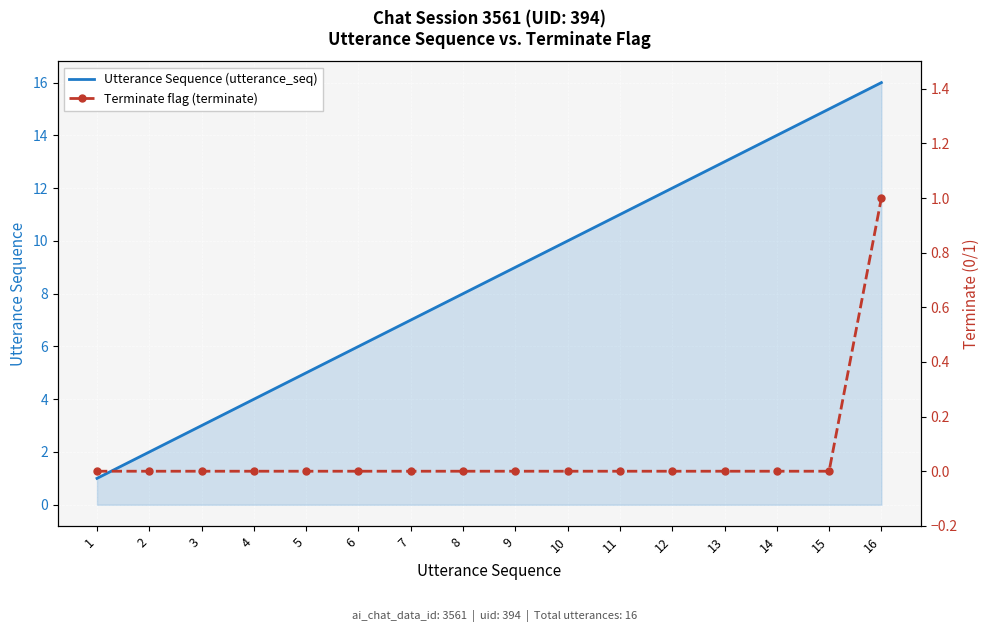

What is the total value across all series at 11?

11